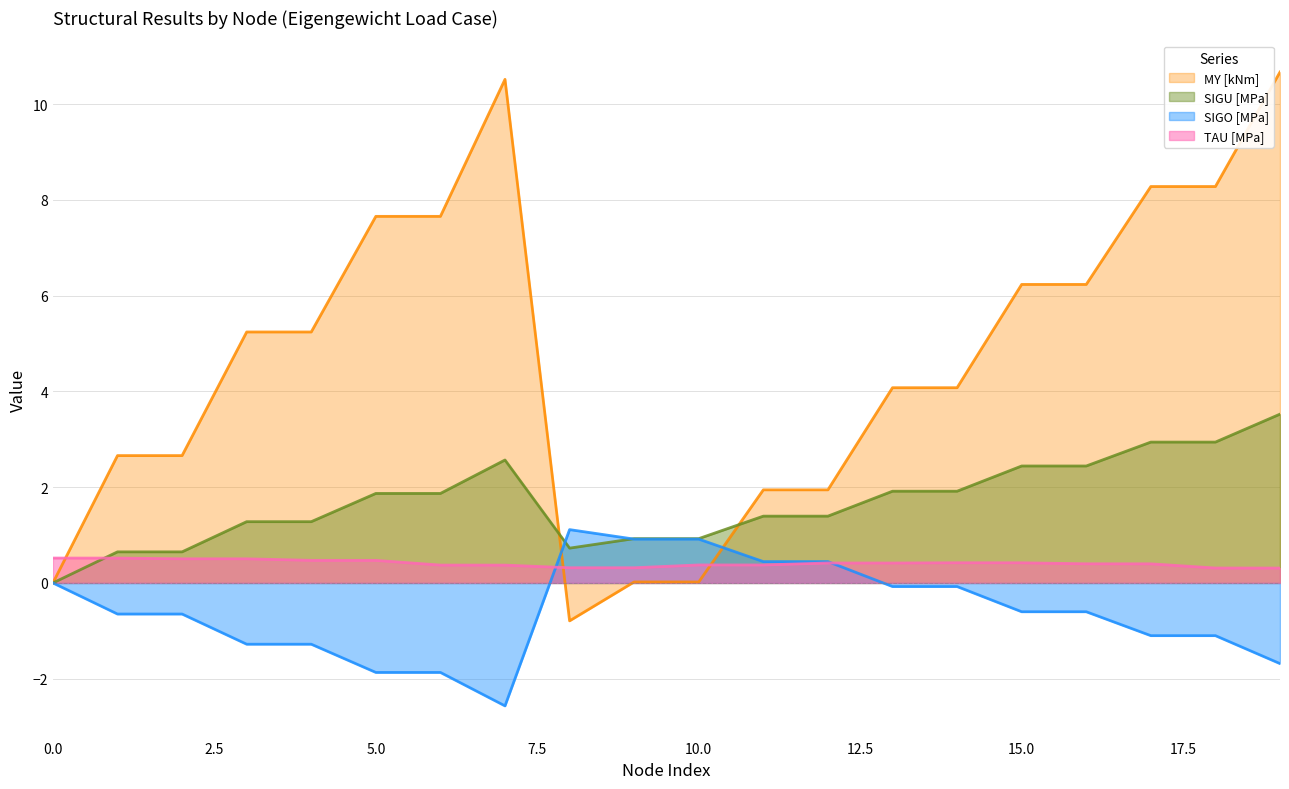

Which series has the largest total across all categories?

MY [kNm]